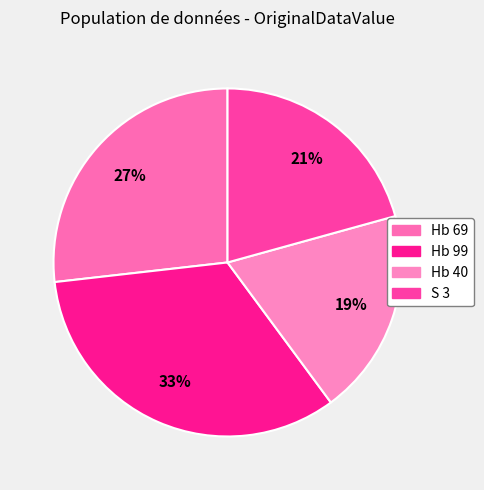

To the nearest percent, what portion does Hb 40 represent?

19%